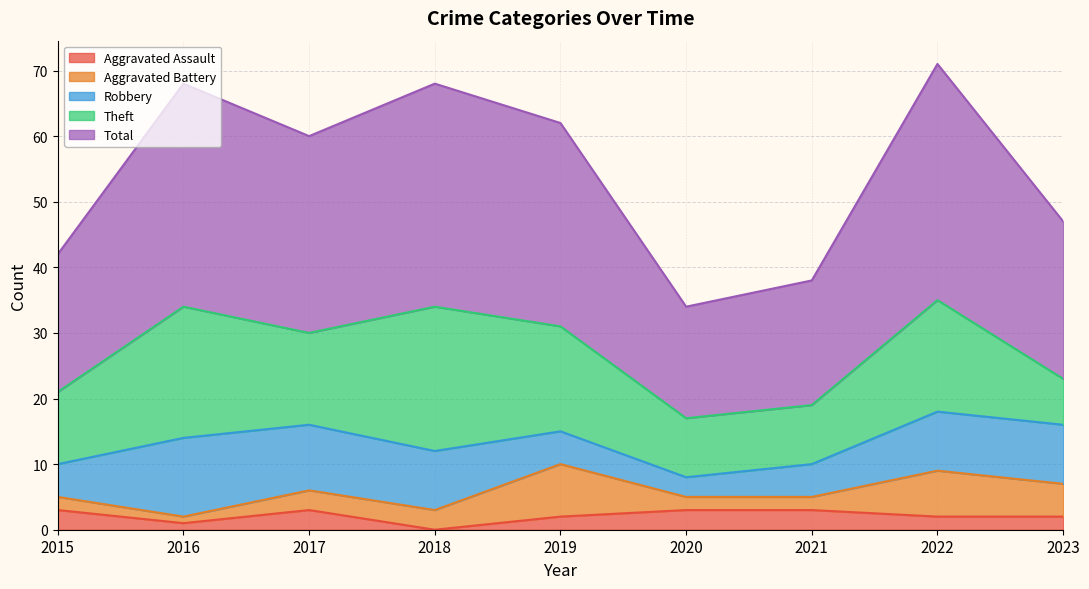

Reading right to left, extract all data points from this chart.

Aggravated Assault: 2	2	3	3	2	0	3	1	3
Aggravated Battery: 5	7	2	2	8	3	3	1	2
Robbery: 9	9	5	3	5	9	10	12	5
Theft: 7	17	9	9	16	22	14	20	11
Total: 24	36	19	17	31	34	30	34	21